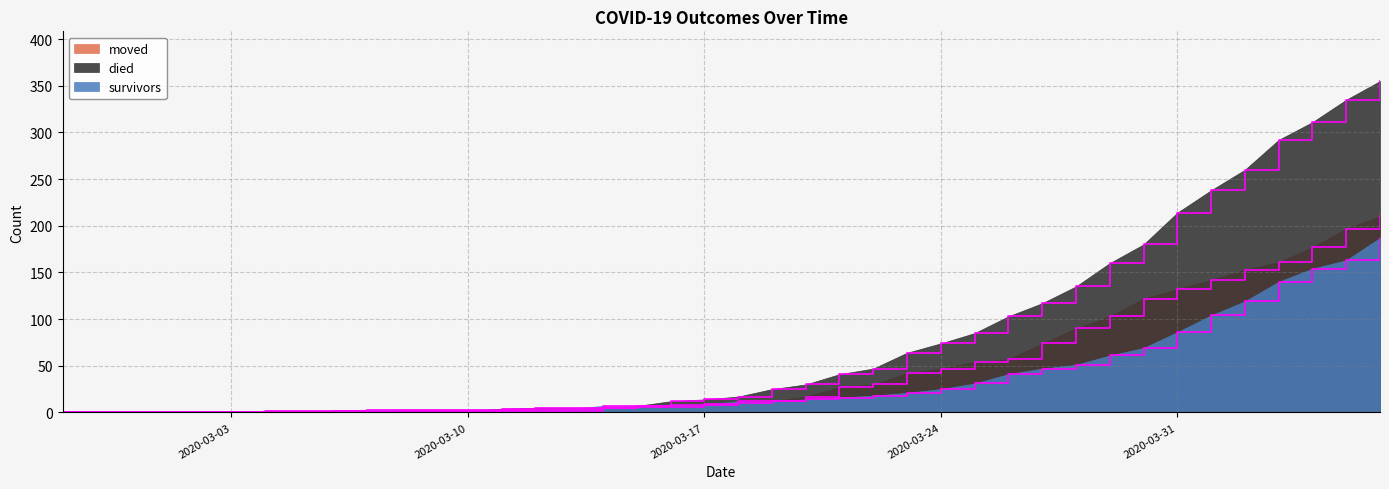

Reading left to right, what are all the values shown in this chart?

survivors: 2020-02-27=0	2020-02-28=0	2020-02-29=0	2020-03-01=0	2020-03-02=0	2020-03-03=0	2020-03-04=2	2020-03-05=2	2020-03-06=2	2020-03-07=3	2020-03-08=3	2020-03-09=3	2020-03-10=3	2020-03-11=3	2020-03-12=3	2020-03-13=4	2020-03-14=7	2020-03-15=7	2020-03-16=8	2020-03-17=8	2020-03-18=12	2020-03-19=12	2020-03-20=14	2020-03-21=16	2020-03-22=18	2020-03-23=21	2020-03-24=25	2020-03-25=31	2020-03-26=41	2020-03-27=47	2020-03-28=51	2020-03-29=61	2020-03-30=69	2020-03-31=86	2020-04-01=104	2020-04-02=119	2020-04-03=140	2020-04-04=154	2020-04-05=163	2020-04-06=187
died: 2020-02-27=0	2020-02-28=0	2020-02-29=0	2020-03-01=0	2020-03-02=0	2020-03-03=0	2020-03-04=0	2020-03-05=0	2020-03-06=0	2020-03-07=0	2020-03-08=2	2020-03-09=2	2020-03-10=2	2020-03-11=4	2020-03-12=5	2020-03-13=5	2020-03-14=5	2020-03-15=7	2020-03-16=12	2020-03-17=14	2020-03-18=17	2020-03-19=25	2020-03-20=30	2020-03-21=41	2020-03-22=47	2020-03-23=64	2020-03-24=74	2020-03-25=85	2020-03-26=103	2020-03-27=117	2020-03-28=135	2020-03-29=160	2020-03-30=180	2020-03-31=214	2020-04-01=238	2020-04-02=260	2020-04-03=292	2020-04-04=311	2020-04-05=335	2020-04-06=355
moved: 2020-02-27=0	2020-02-28=0	2020-02-29=0	2020-03-01=1	2020-03-02=1	2020-03-03=1	2020-03-04=1	2020-03-05=1	2020-03-06=2	2020-03-07=1	2020-03-08=1	2020-03-09=1	2020-03-10=2	2020-03-11=2	2020-03-12=2	2020-03-13=2	2020-03-14=5	2020-03-15=6	2020-03-16=6	2020-03-17=9	2020-03-18=10	2020-03-19=12	2020-03-20=17	2020-03-21=27	2020-03-22=30	2020-03-23=42	2020-03-24=47	2020-03-25=54	2020-03-26=57	2020-03-27=74	2020-03-28=90	2020-03-29=103	2020-03-30=122	2020-03-31=132	2020-04-01=142	2020-04-02=153	2020-04-03=161	2020-04-04=177	2020-04-05=197	2020-04-06=210